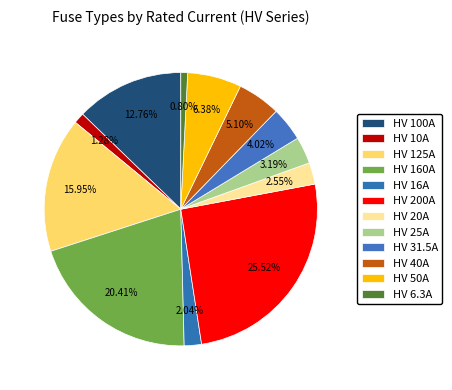

What percentage is the HV 125A slice, to the nearest percent?

16%